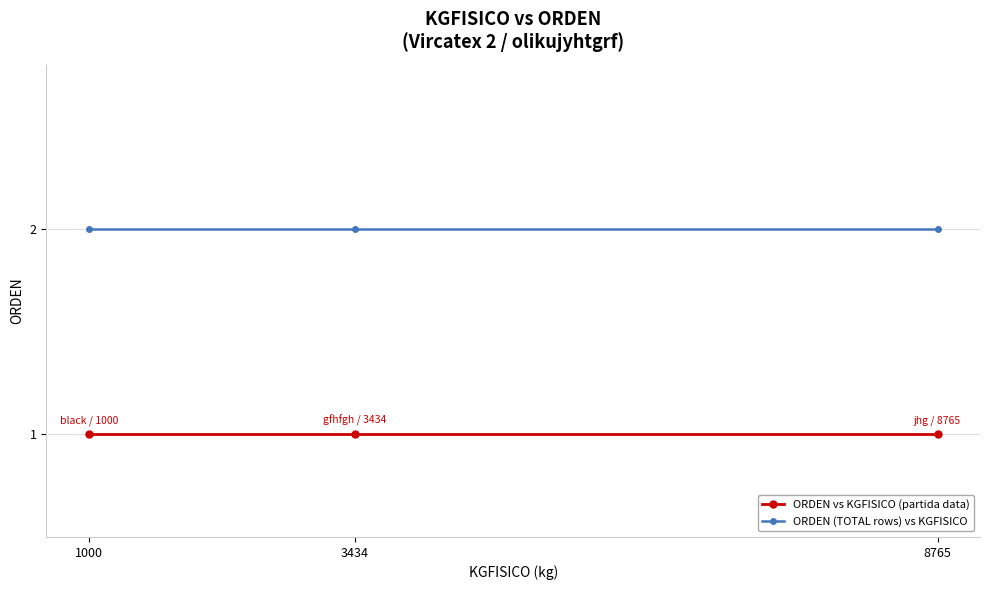

The ORDEN vs KGFISICO (partida data) series shows 0 at 8765. True or false?

False